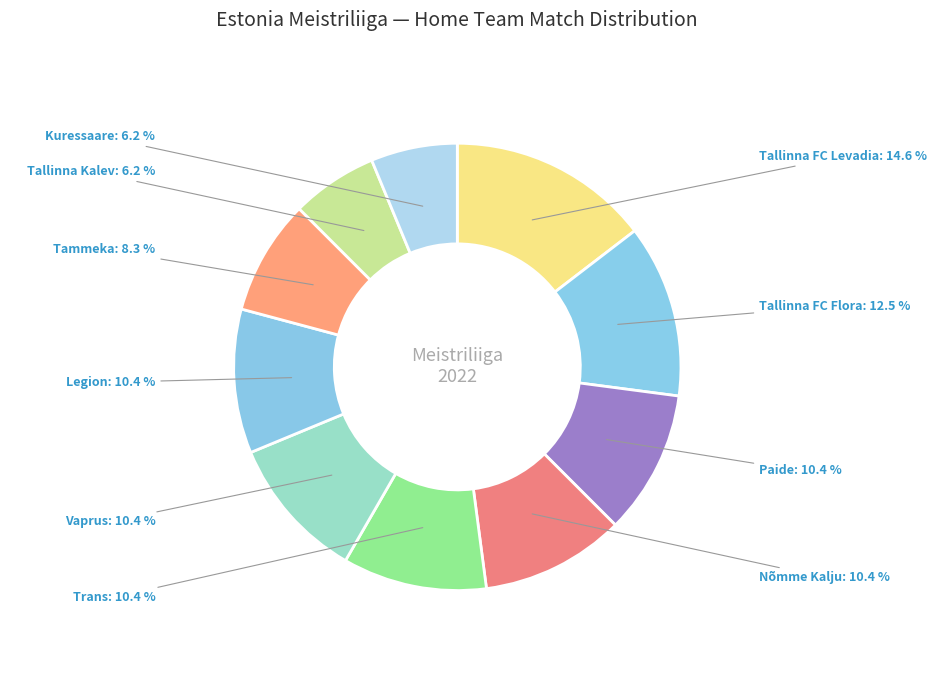

Which has a higher value, Tallinna Kalev or Tallinna FC Flora?

Tallinna FC Flora